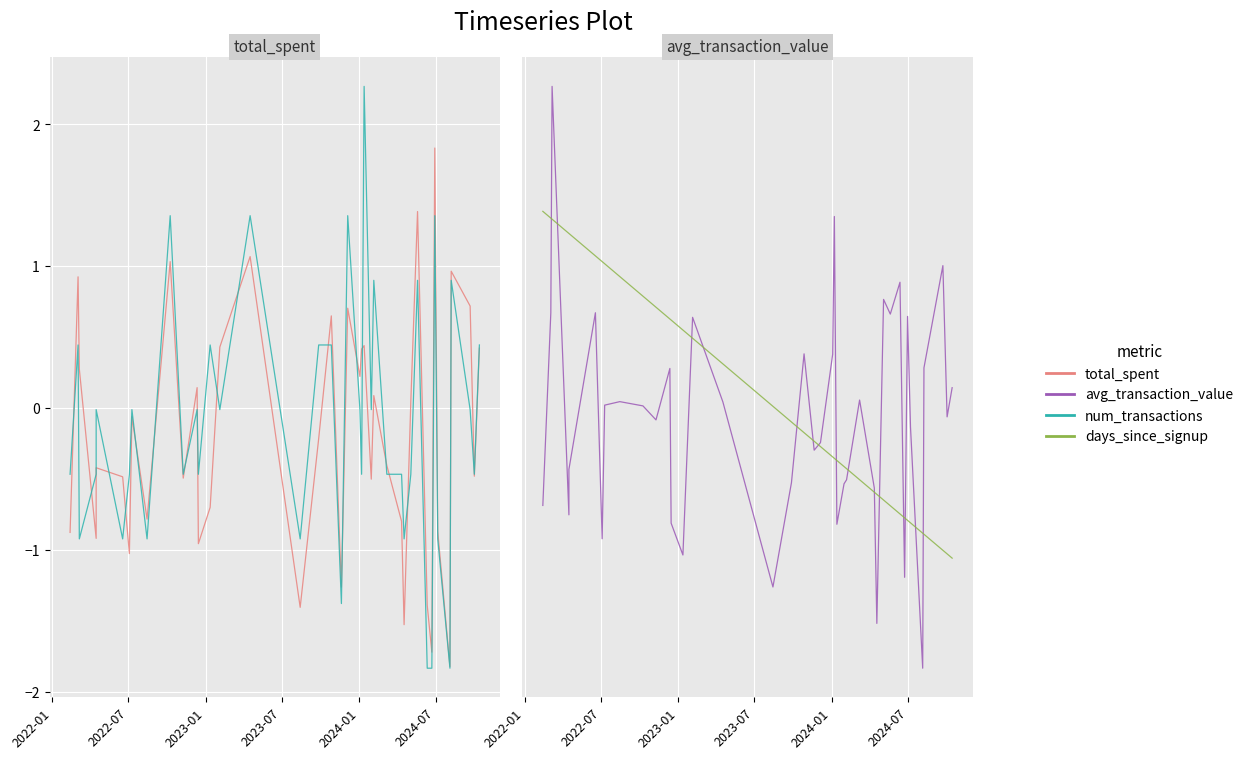

How many values in the days_since_signup series are below 0?

24